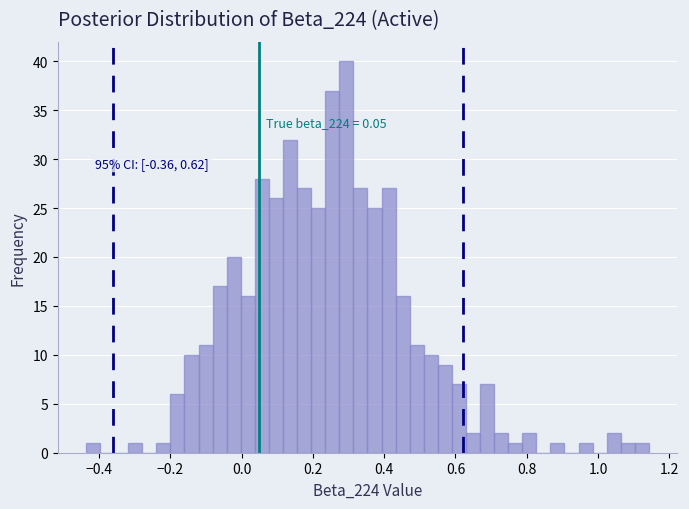

Around what value on the x-axis is the tallest bar? Give the approximate position of its centre, as read against the axis.

0.30